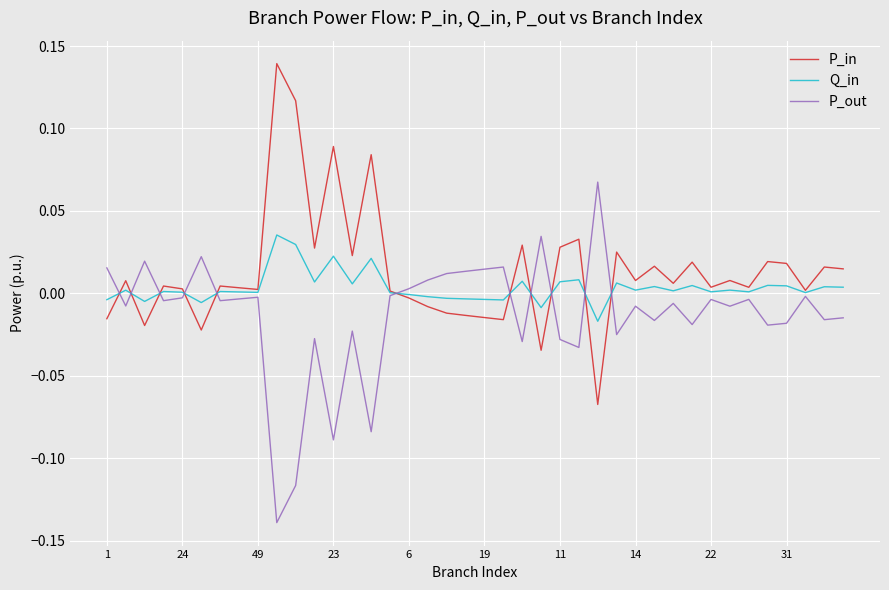

List the series in order of their peak value, lowest first.

Q_in, P_out, P_in